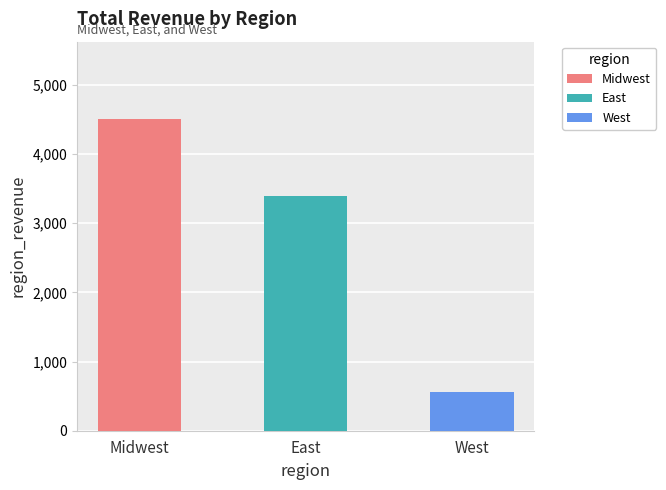

What is the ratio of the value at West to the value at East?

0.2